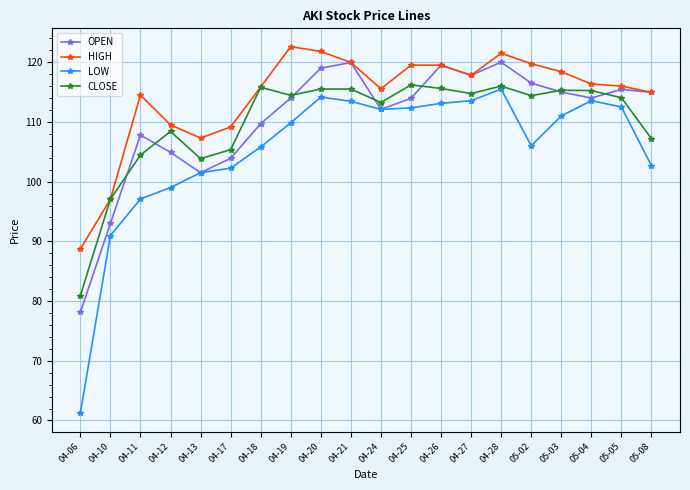

List the series in order of their peak value, highest first.

HIGH, OPEN, CLOSE, LOW